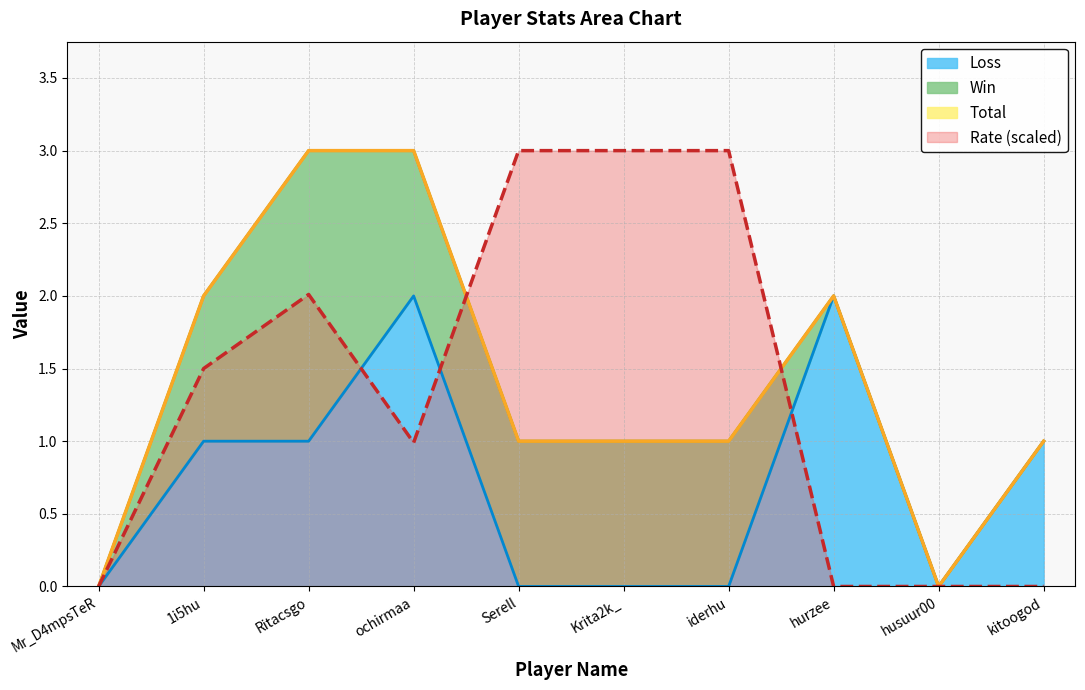

After their last crossing, which series has the higher values: Rate or Loss?

Loss